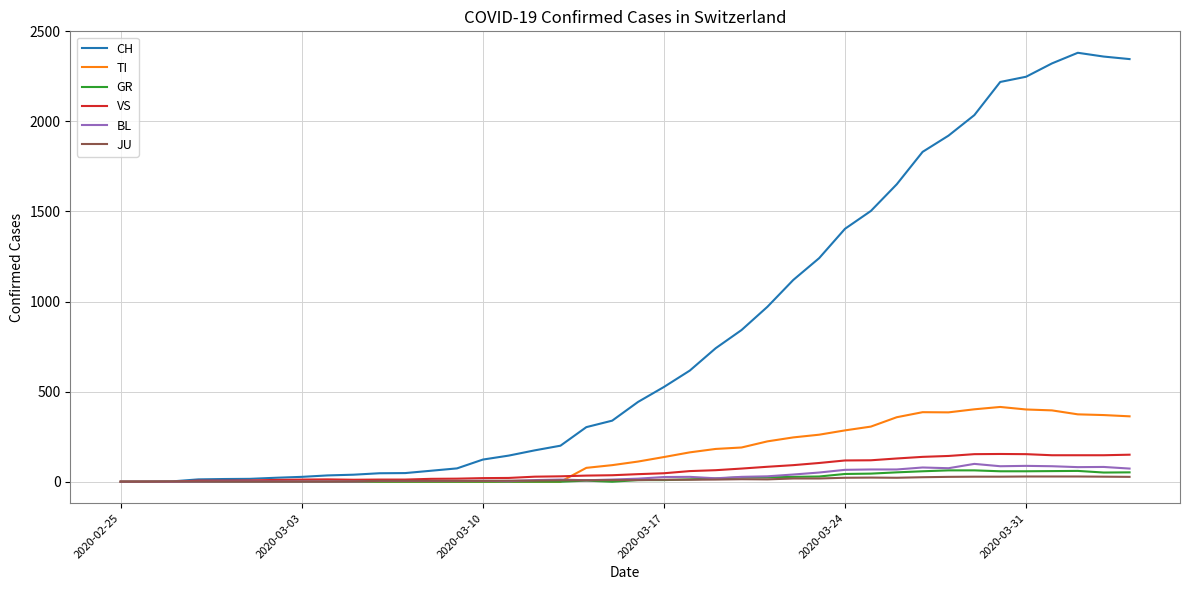

Which series has the widest spread of values?

CH